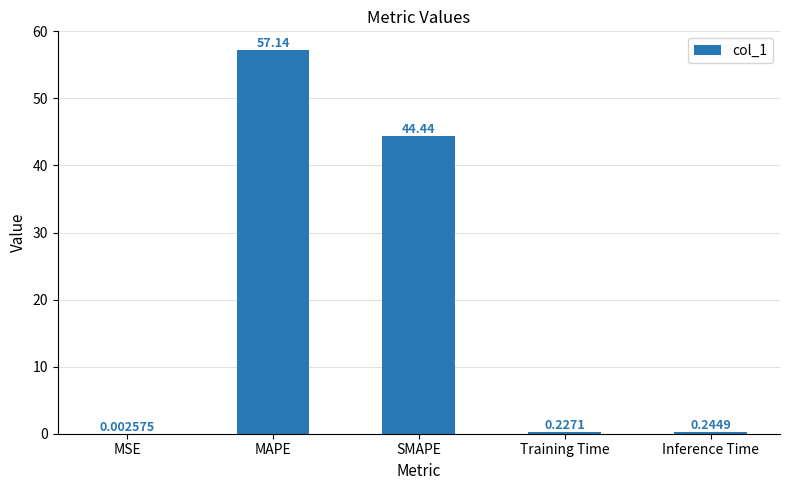

What is the maximum value shown in the chart?

57.1